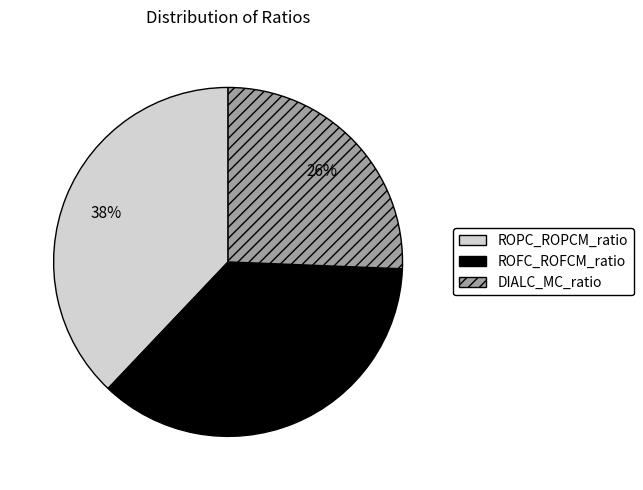

Is ROPC_ROPCM_ratio the majority of the pie?

No